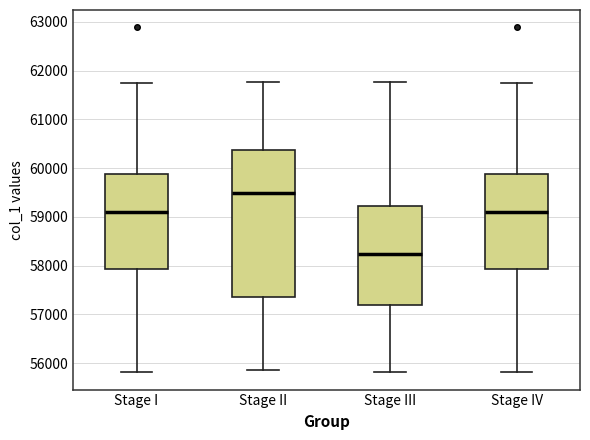

Comparing the boxes themselves (not the whiskers), which one is the tallest?

Stage II